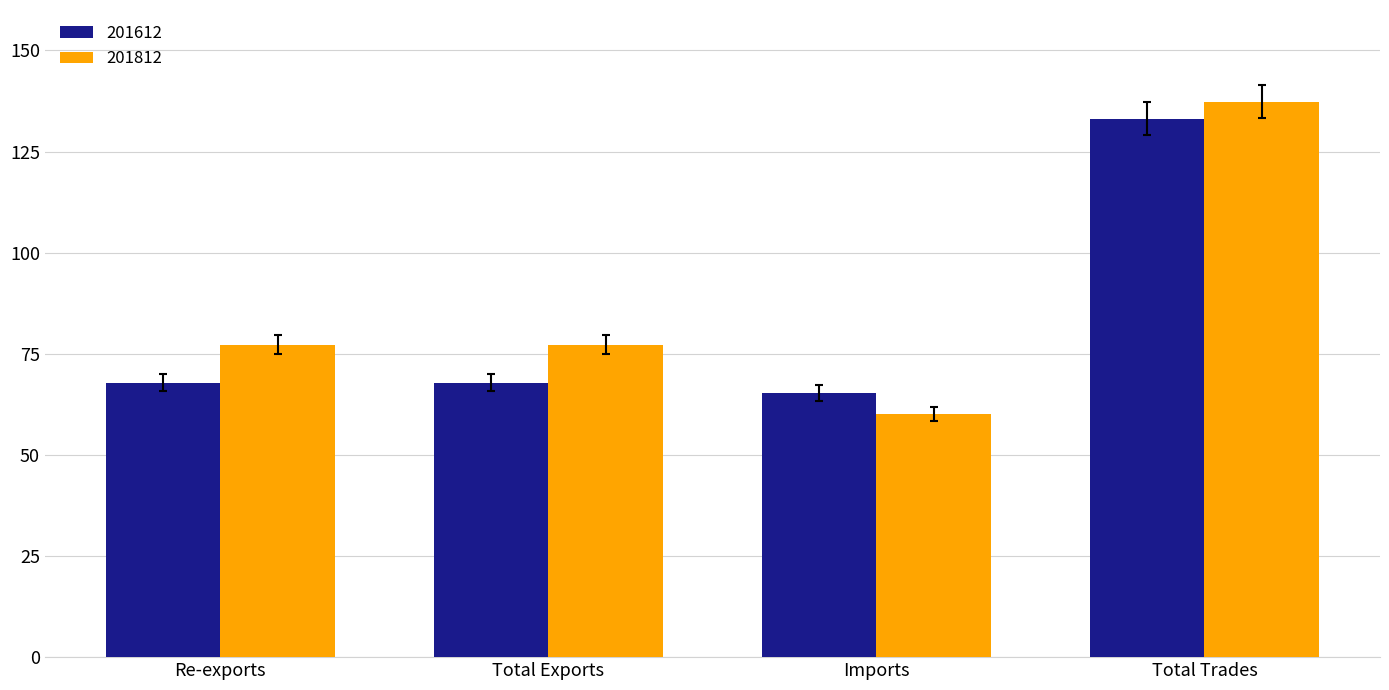

How many data points in 201612 are less than 67?

1